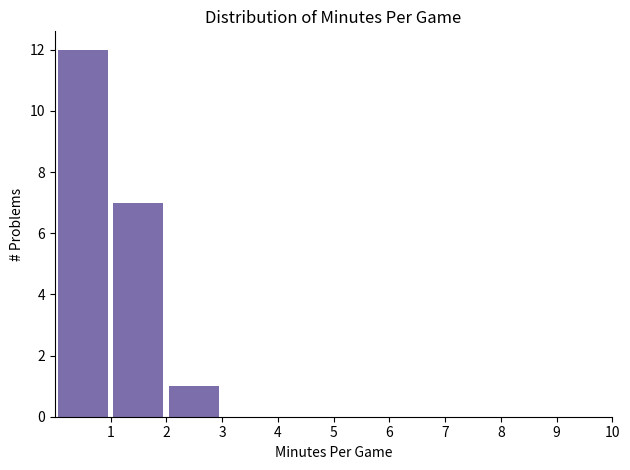

How tall is the bar that spans 0 to 1 on the x-axis? The values are not printed on the chart, so give them approximately, as read against the axis.

12